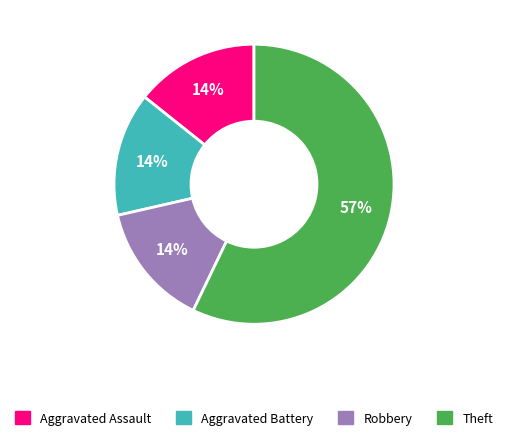

What is the largest slice in the pie chart?

Theft